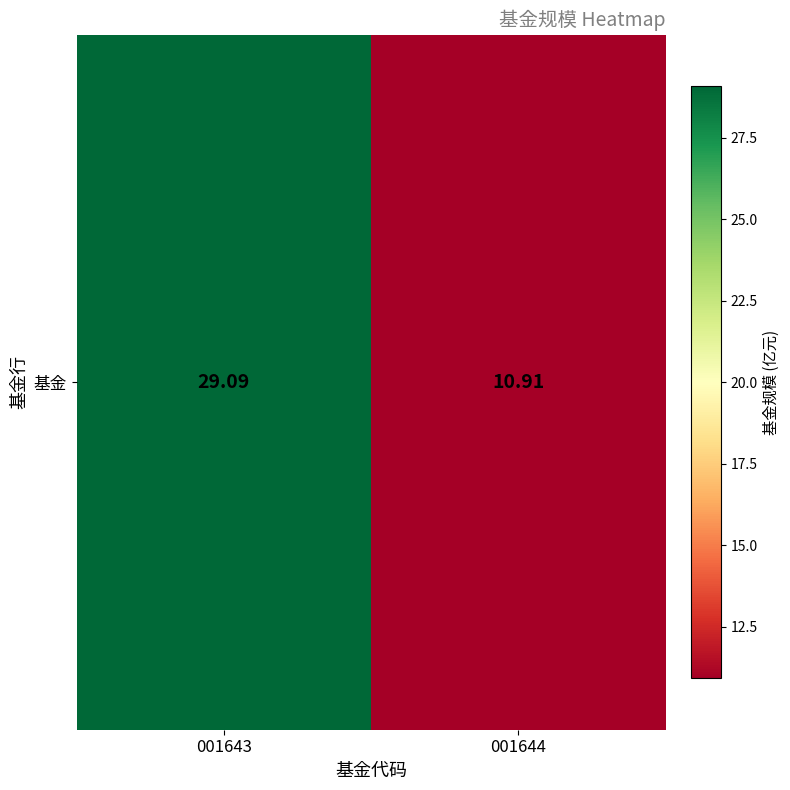

Rank the categories by value from highest to lowest.

001643, 001644